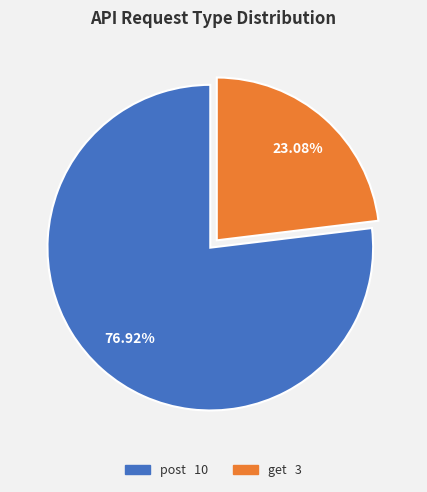

To the nearest percent, what portion does post represent?

77%